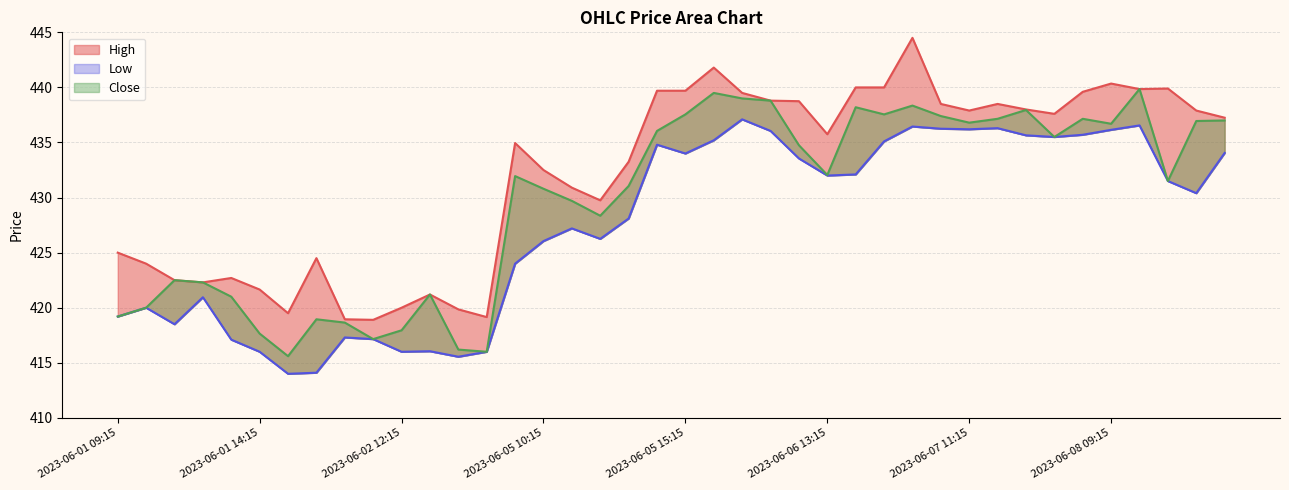

In High, how many points are higher than both neighbors (excluding endpoints)?

9